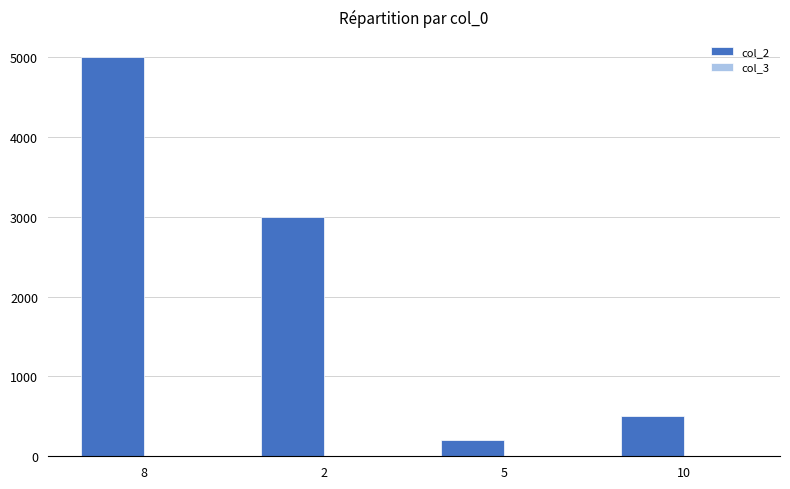

The value of col_2 at 10 is 500. True or false?

True